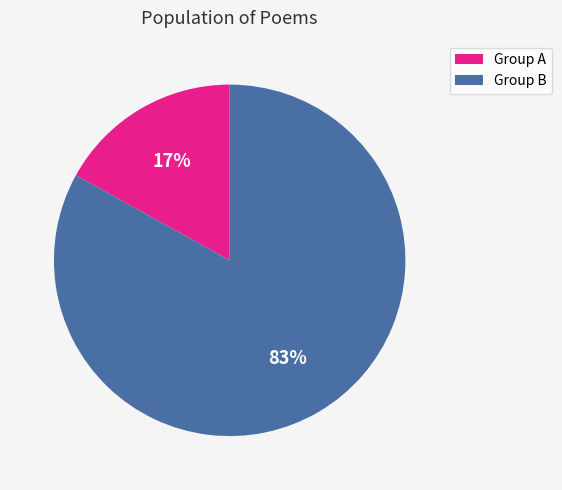

What is the smallest slice in the pie chart?

Group A